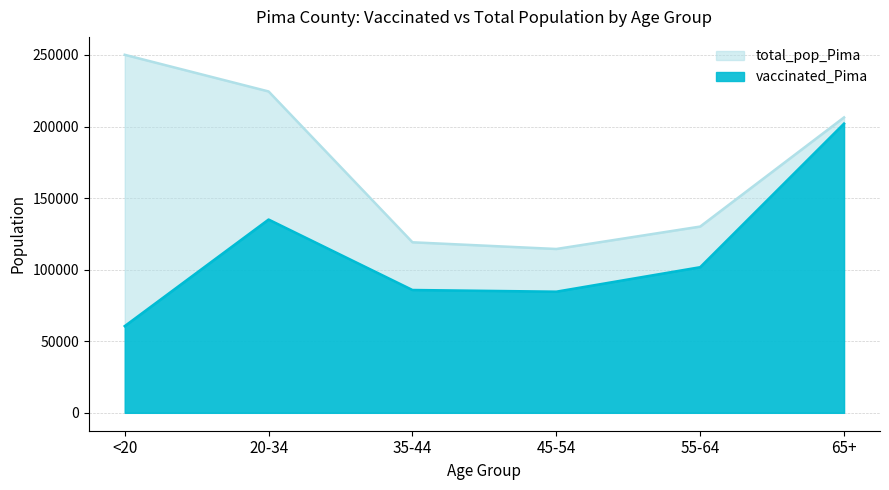

At which label is vaccinated_Pima closest to 131294?

20-34